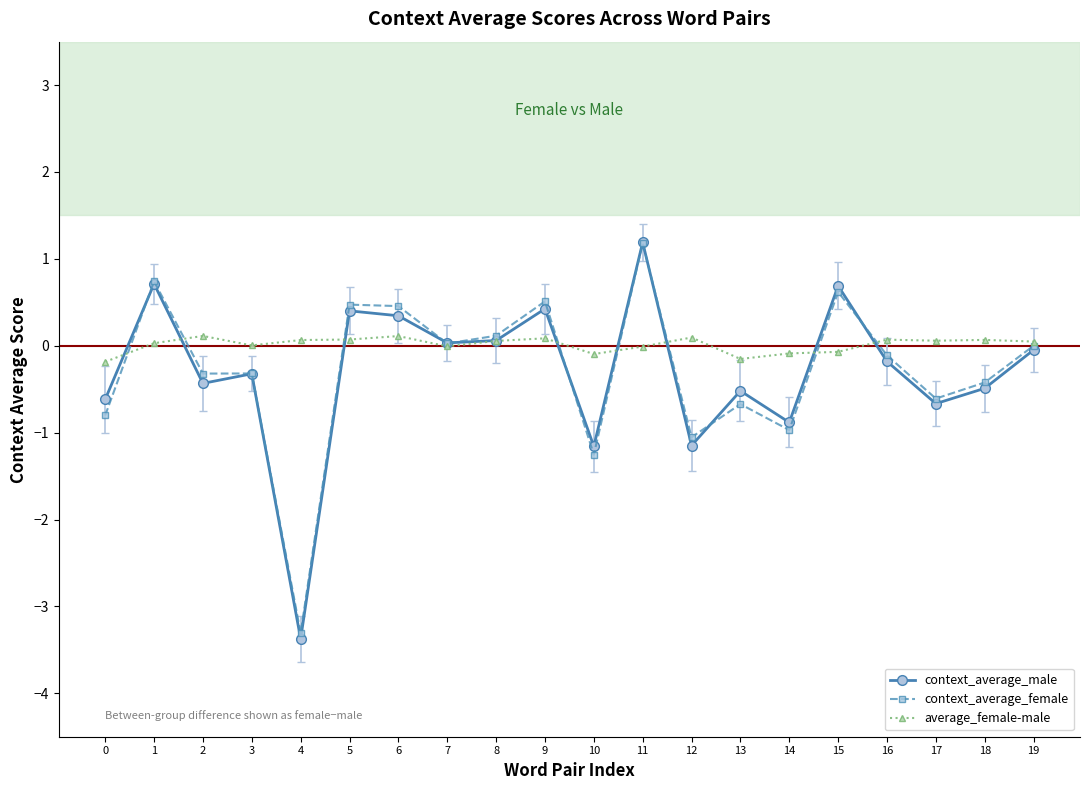

What is the maximum value shown in the chart?

1.2